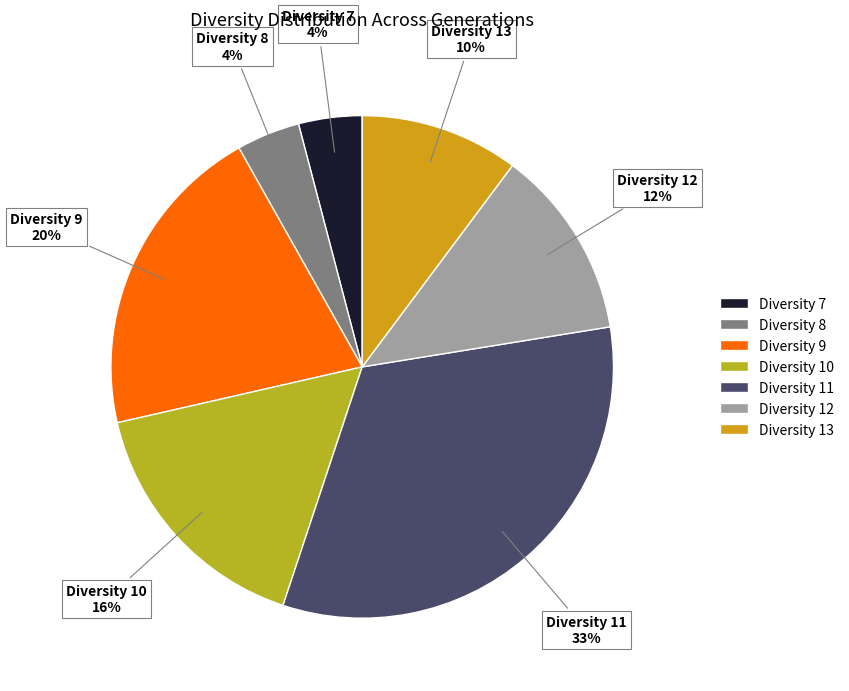

Which has a higher value, Diversity 9 or Diversity 12?

Diversity 9